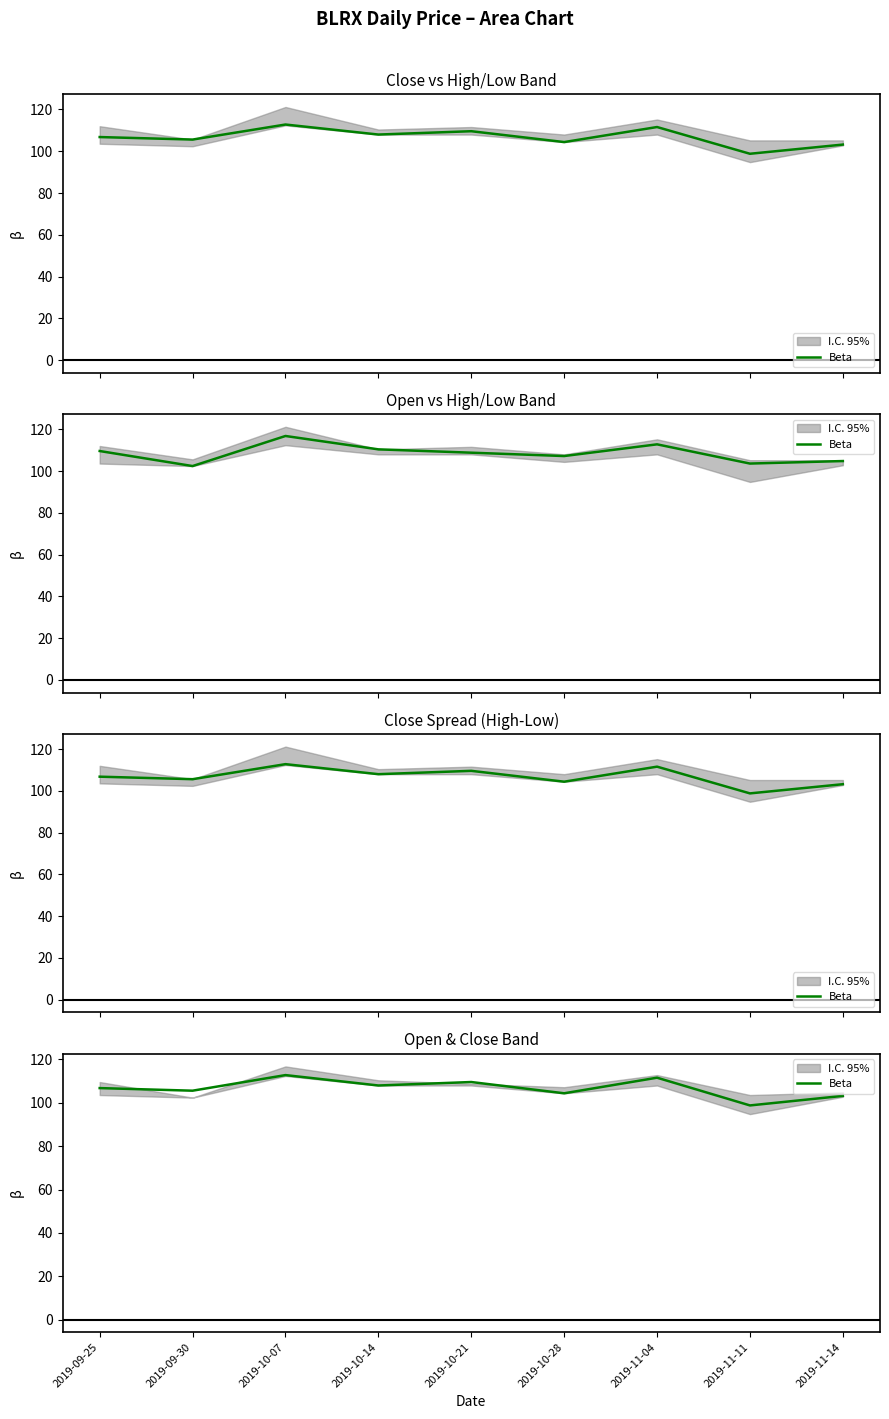

What is the difference between the values at 2019-11-14 and 2019-10-21?

6.4